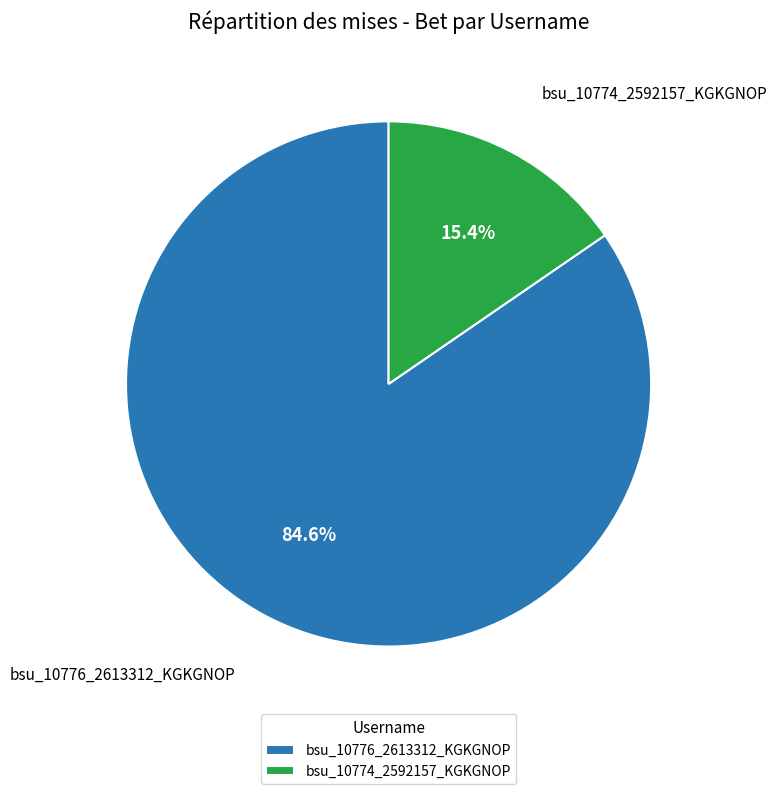

What percentage is NOT represented by bsu_10776_2613312_KGKGNOP?

15.4%